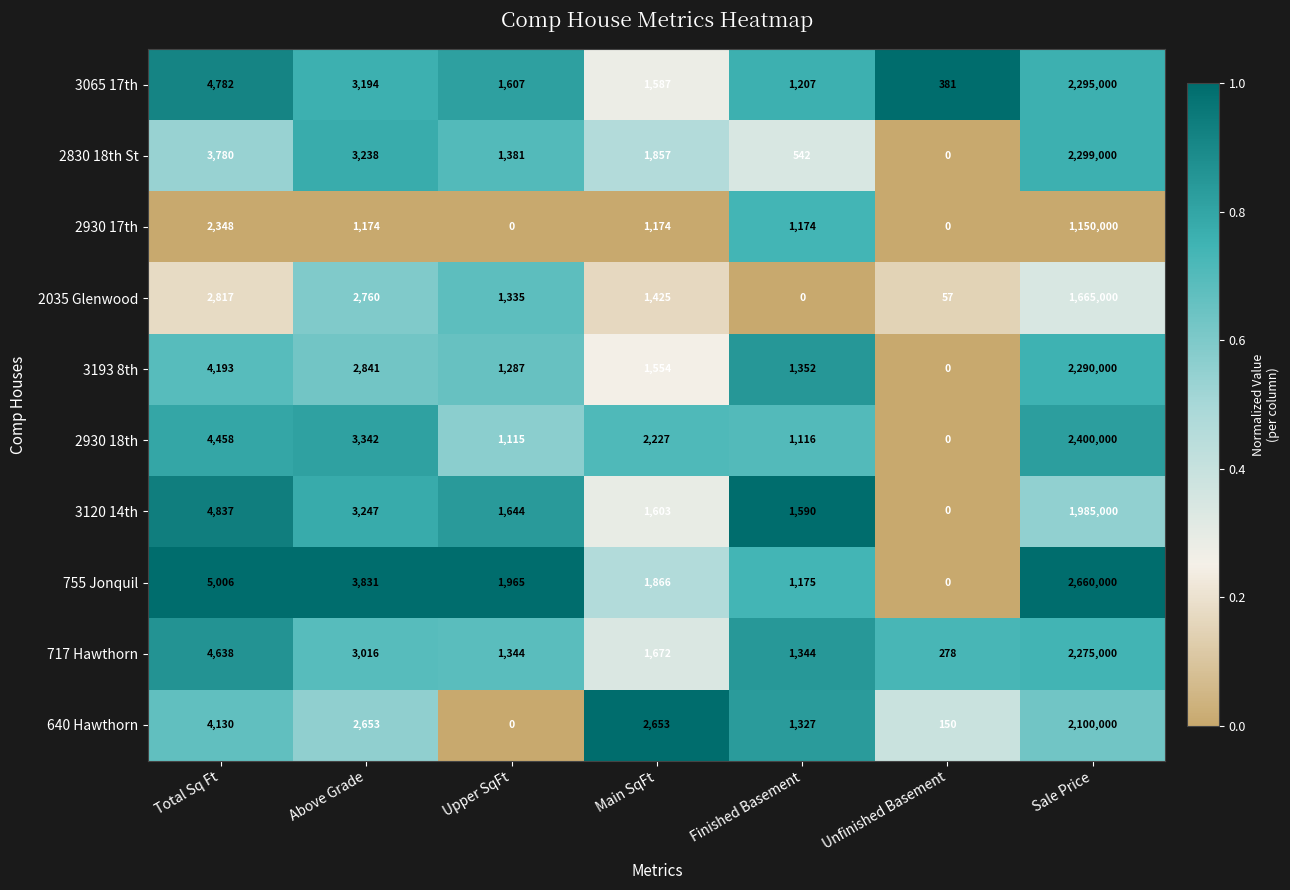

Is it true that 3120 14th equals 2515 at Upper SqFt?

False